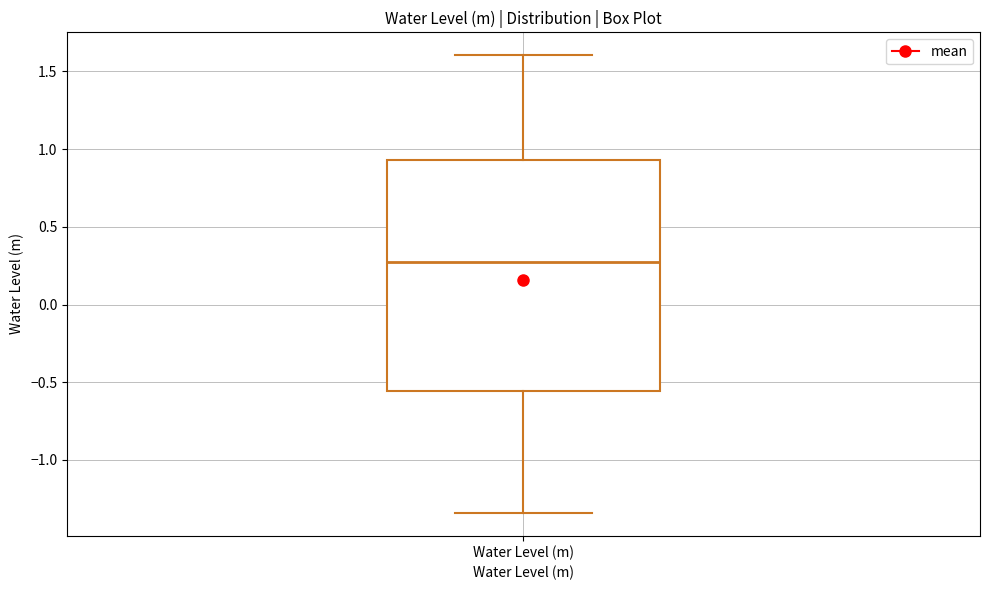

Where does the lower whisker of the box for Water Level (m) end on the y-axis? The values are not printed on the chart, so give them approximately, as read against the axis.

-1.35